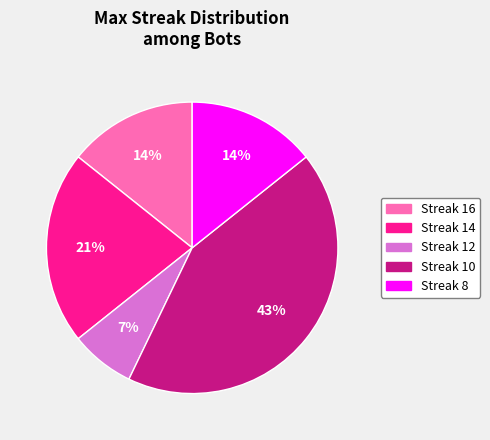

To the nearest percent, what is the average slice percentage?

20%